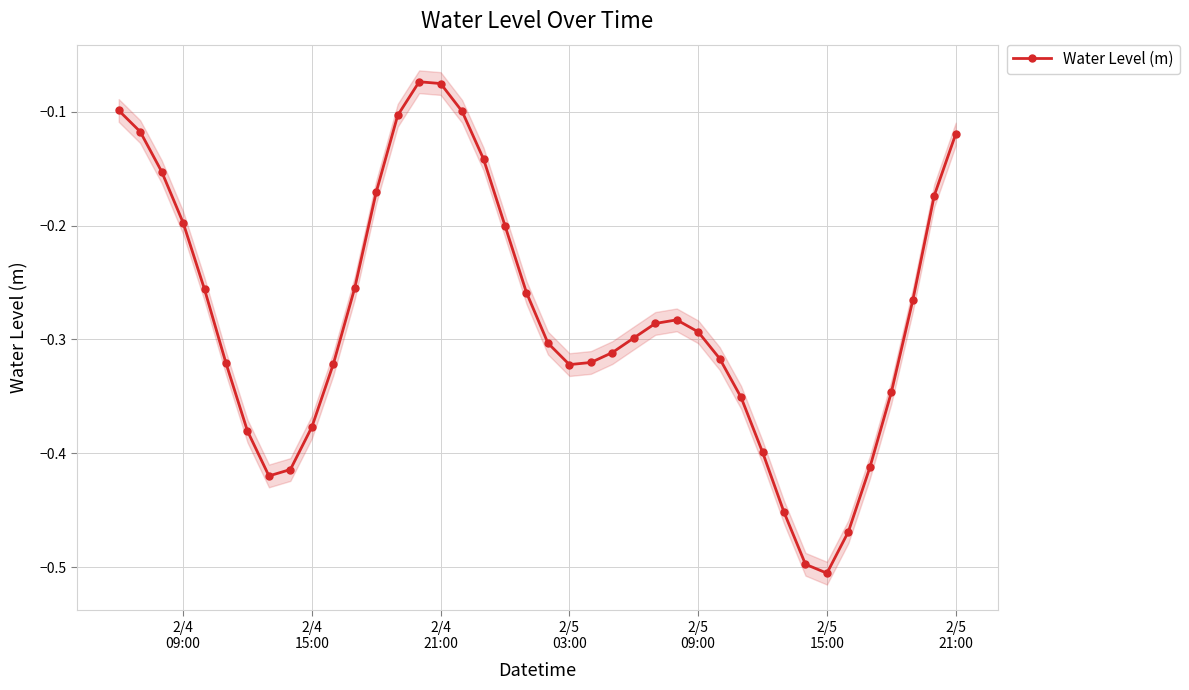

How many points are higher than both their immediate neighbors (excluding endpoints)?

2